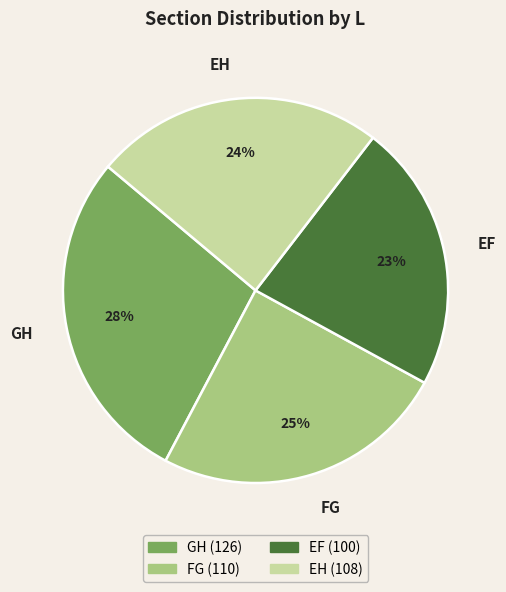

Rank the categories by value from highest to lowest.

GH, FG, EH, EF